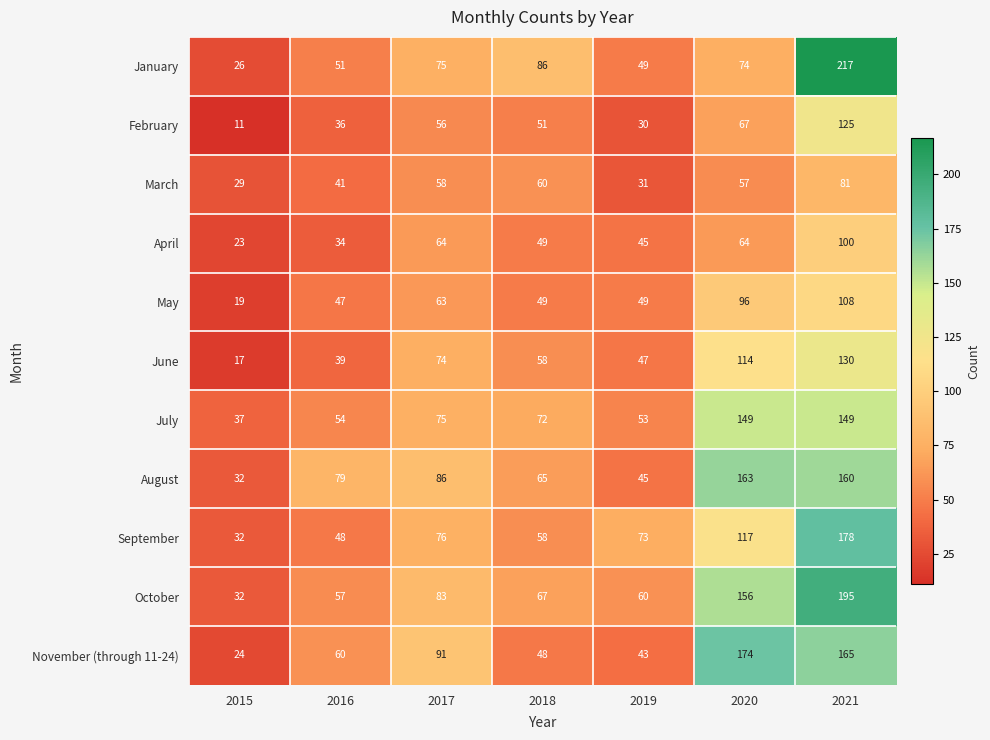

At how many categories does at least one series exceed 107?

2